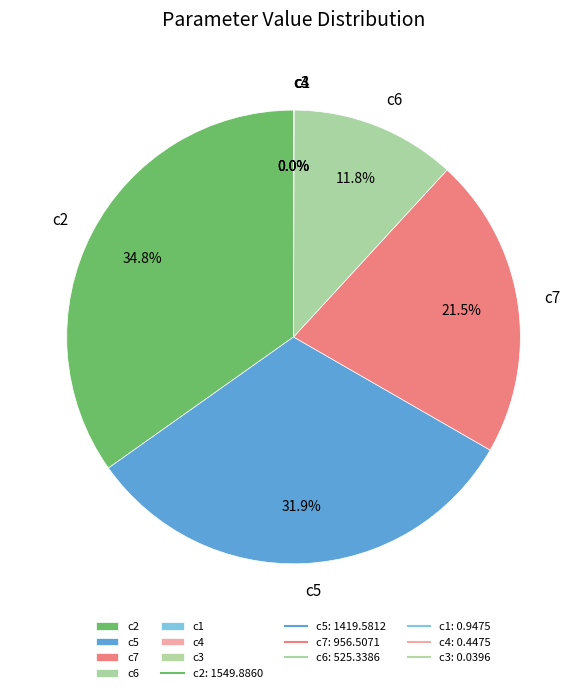

How much of the chart is everything except c5?

68.1%